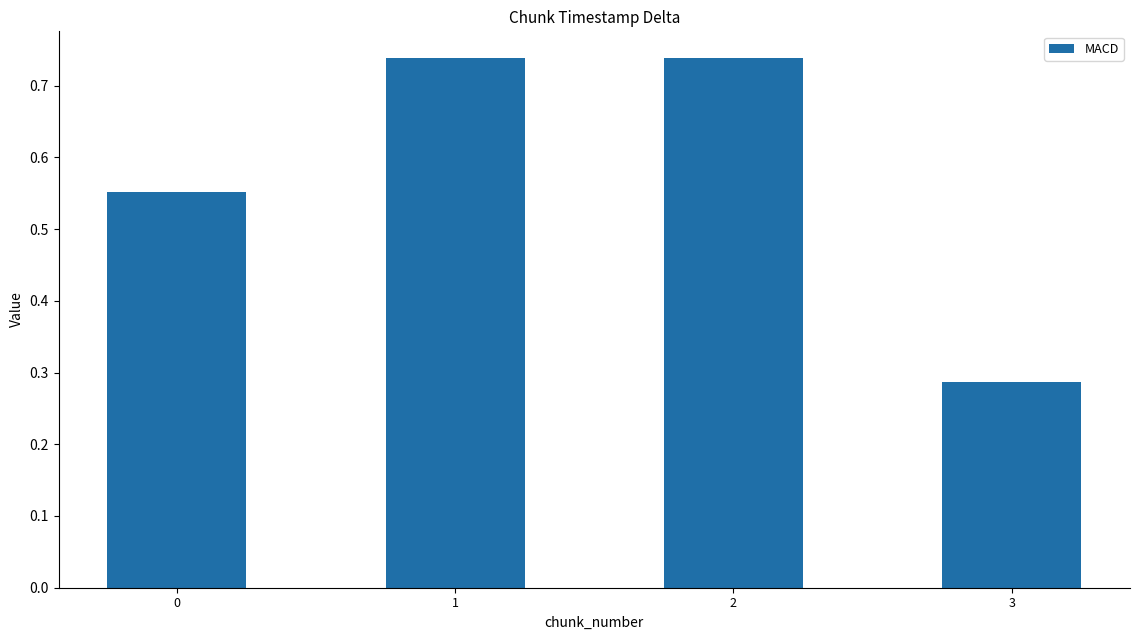

What is the change in value from 0 to 3?

-0.3